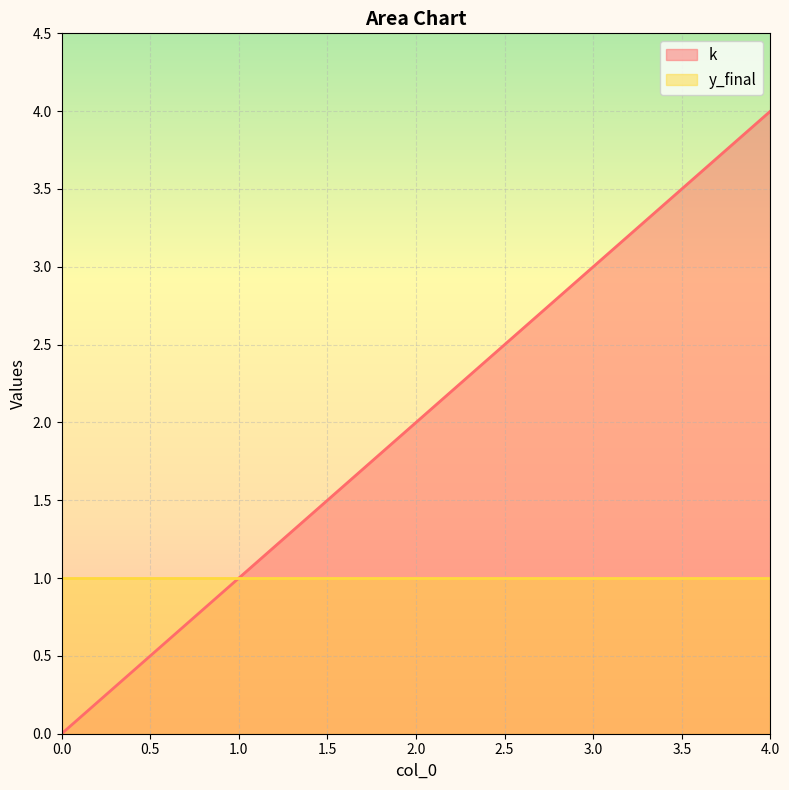

Does the chart display data point markers on the line(s)?

No